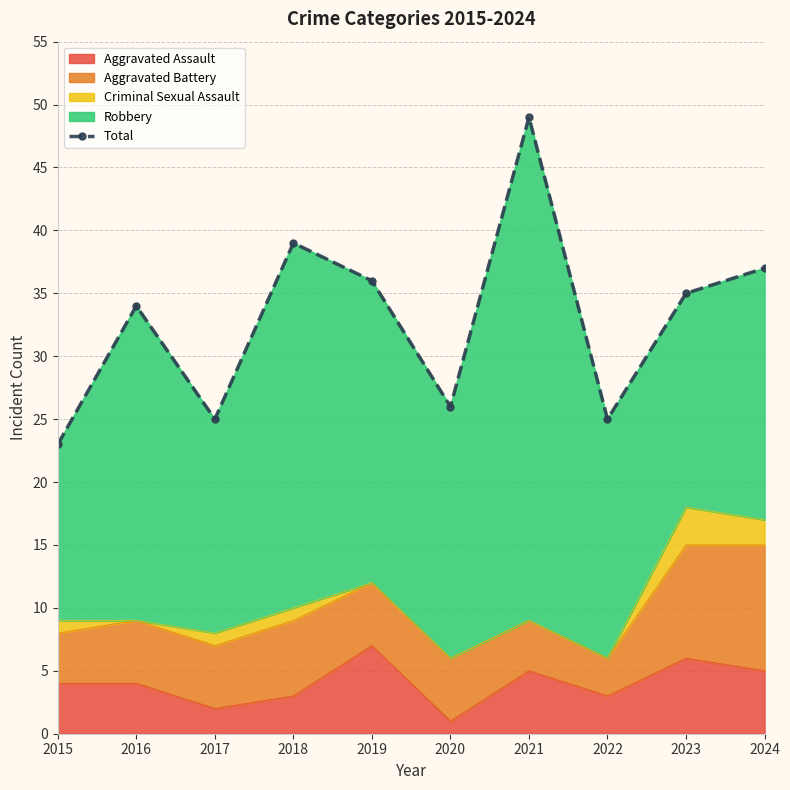

Reading left to right, transcribe all the data shown in this chart.

23	34	25	39	36	26	49	25	35	37